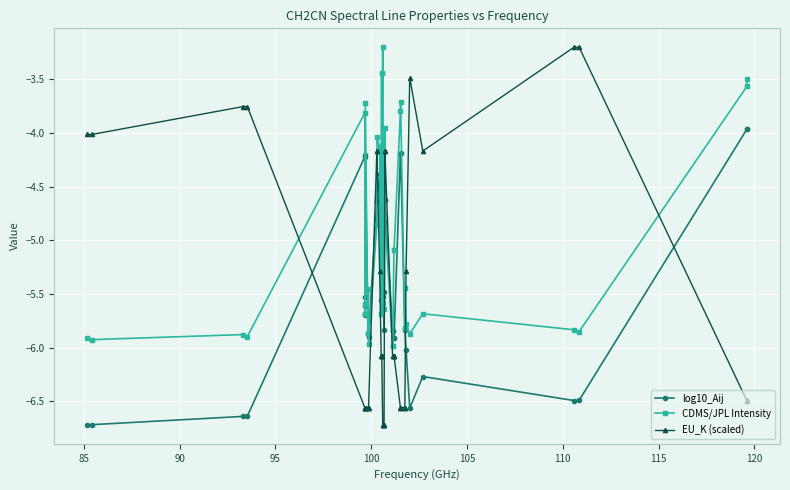

True or false: EU_K (scaled) and log10_Aij cross at least once.

True